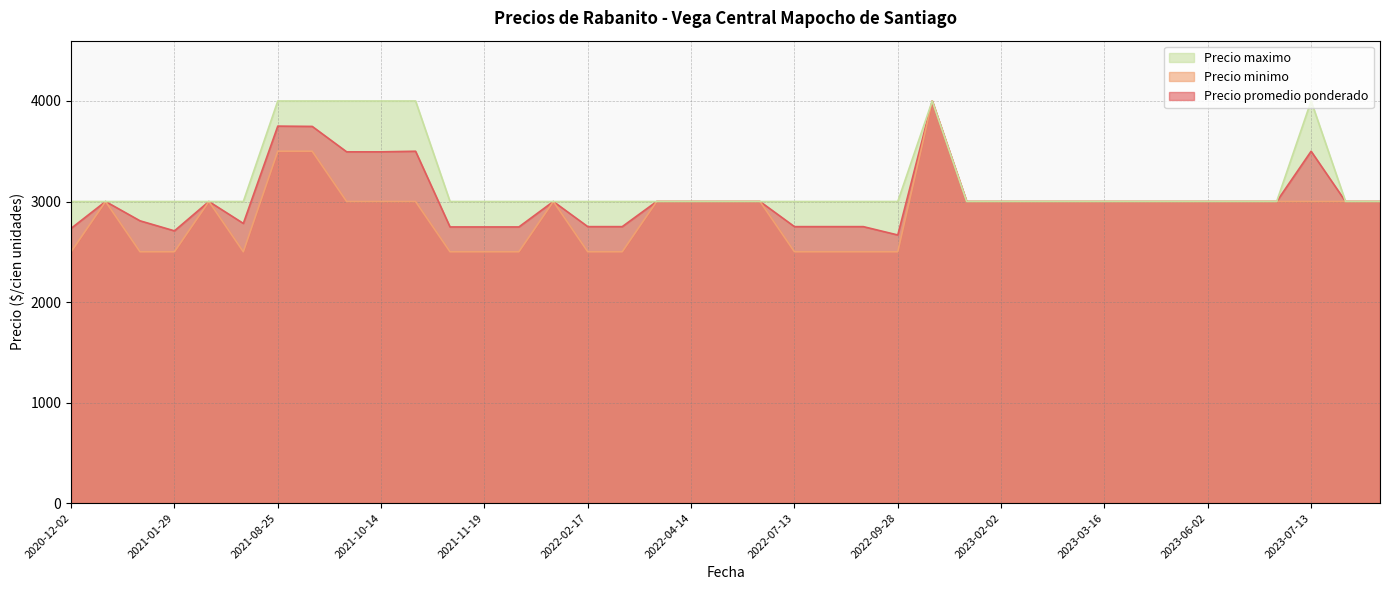

Where is Precio maximo nearest to the value 3500?

2023-04-05